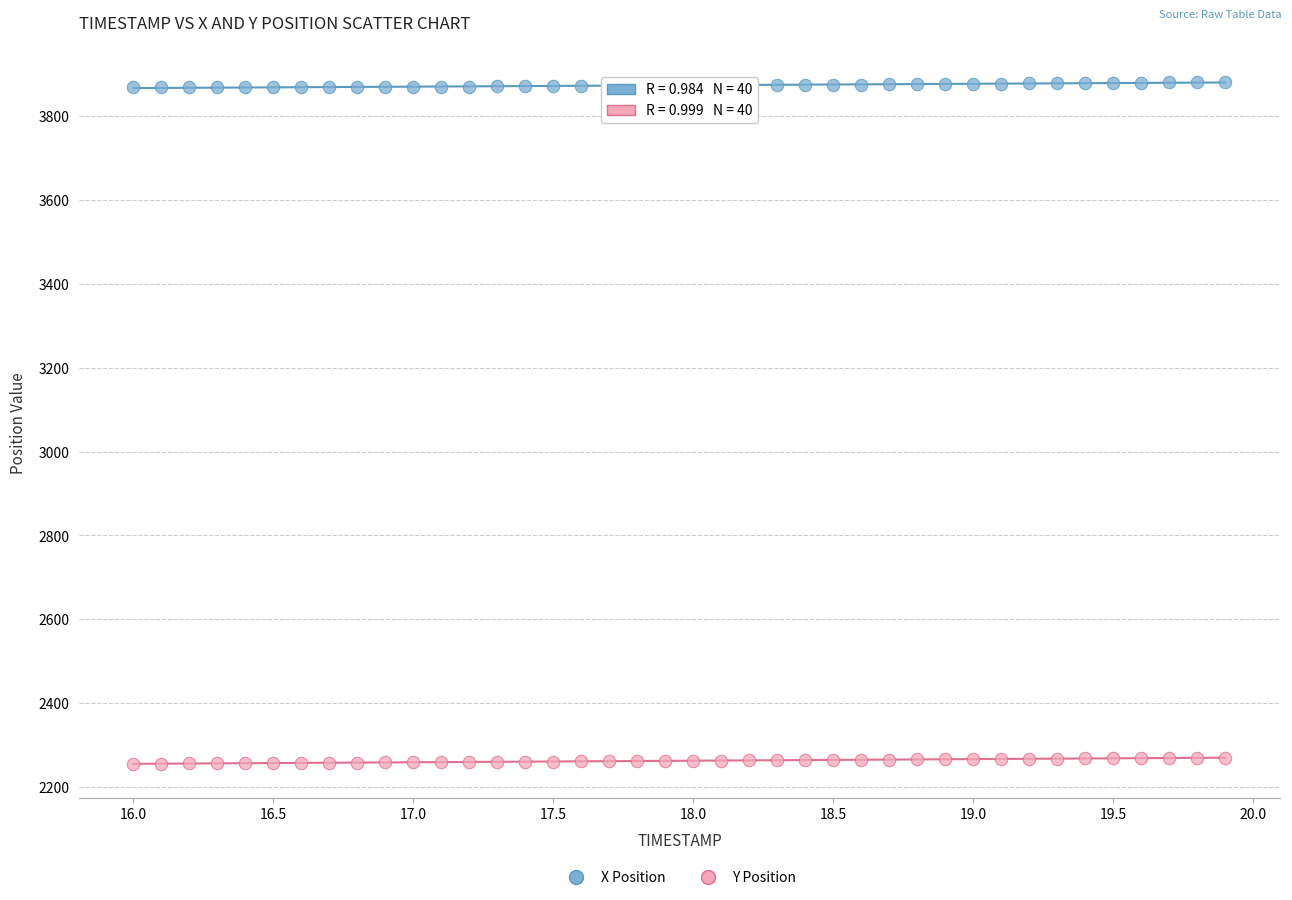

Across all data points, what is the range of Y values (max minus min)?

1626.6